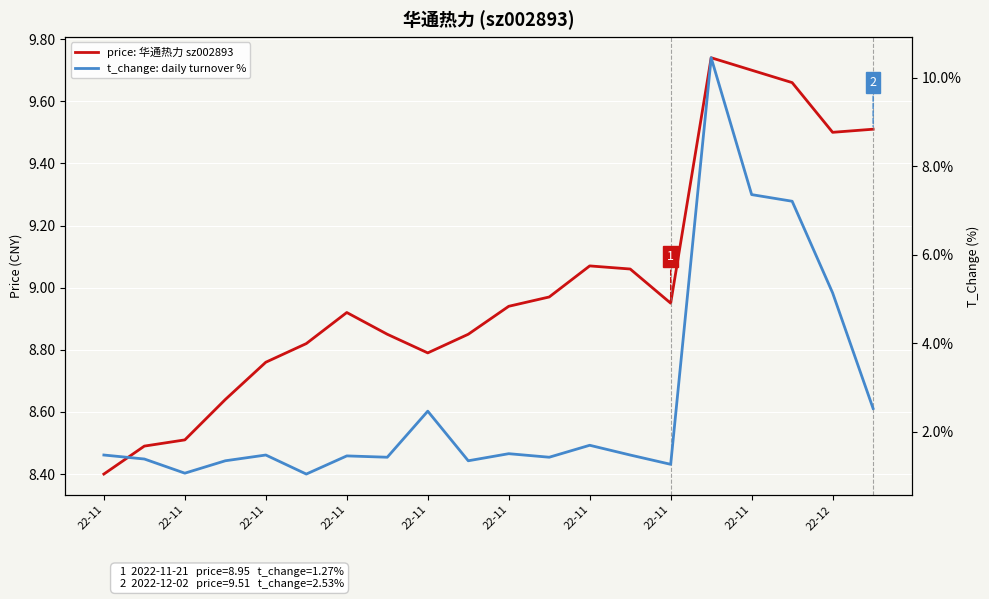

Which series changed the most between 22-11 and 17?

t_change: daily turnover %